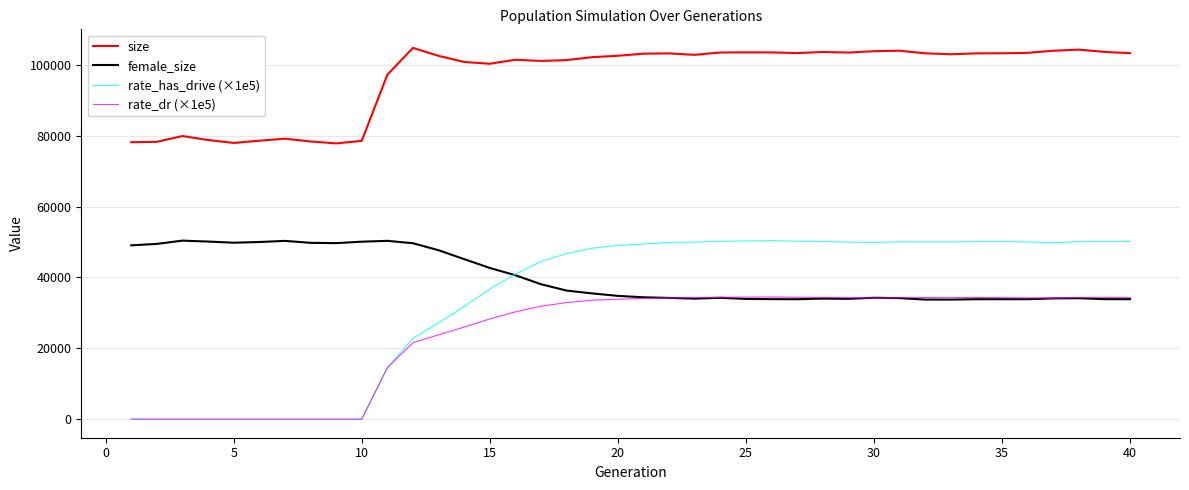

Does the chart display data point markers on the line(s)?

No